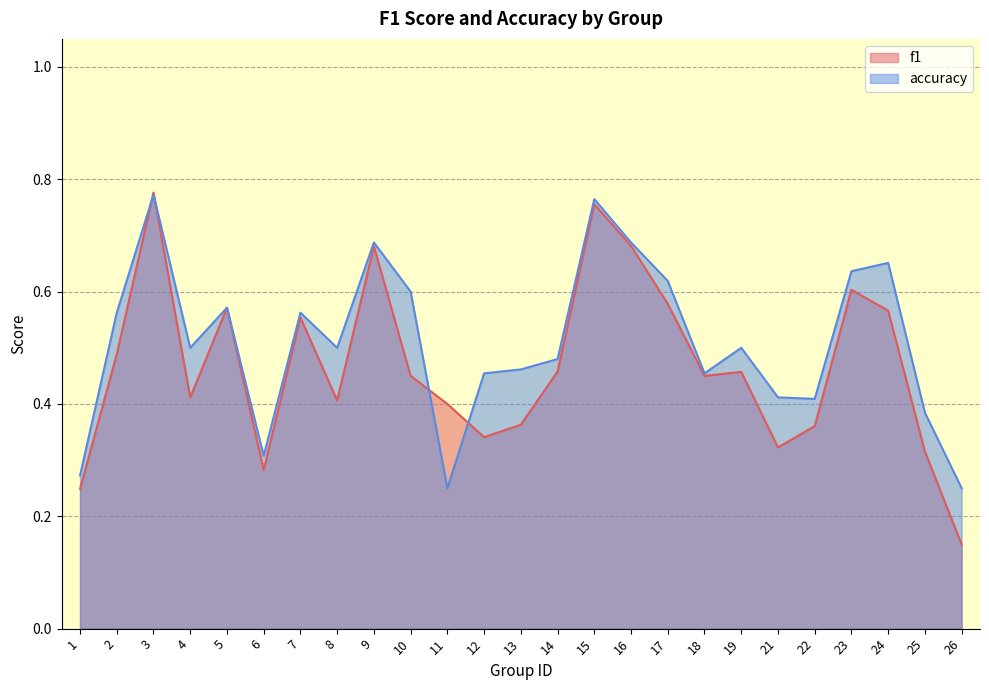

Rank the series by their maximum value, from lowest to highest.

accuracy, f1